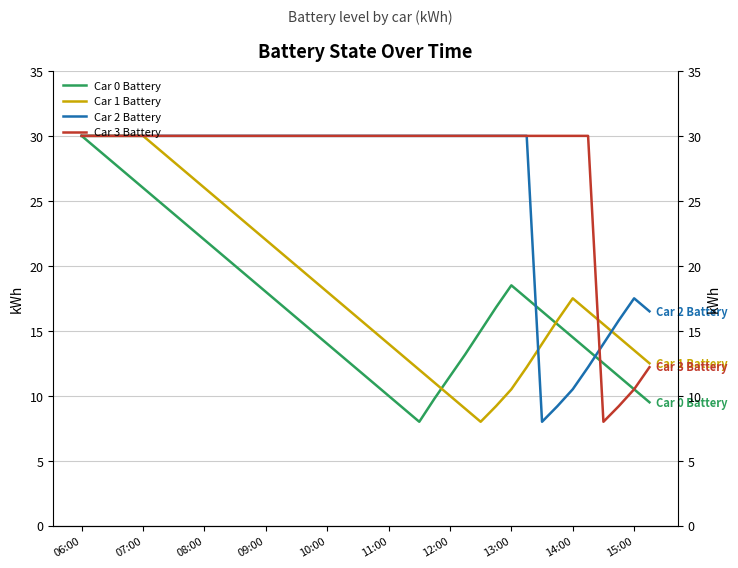

At how many categories does at least one series exceed 27?

34